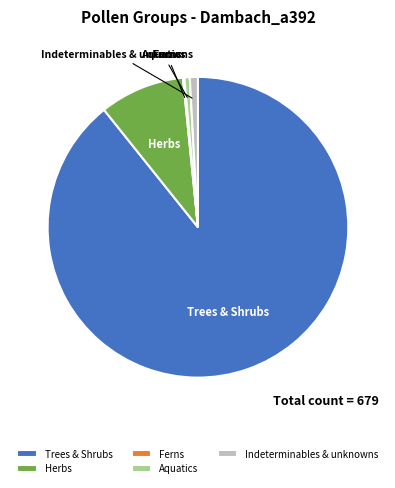

Which slice represents more than half of the pie?

Trees & Shrubs